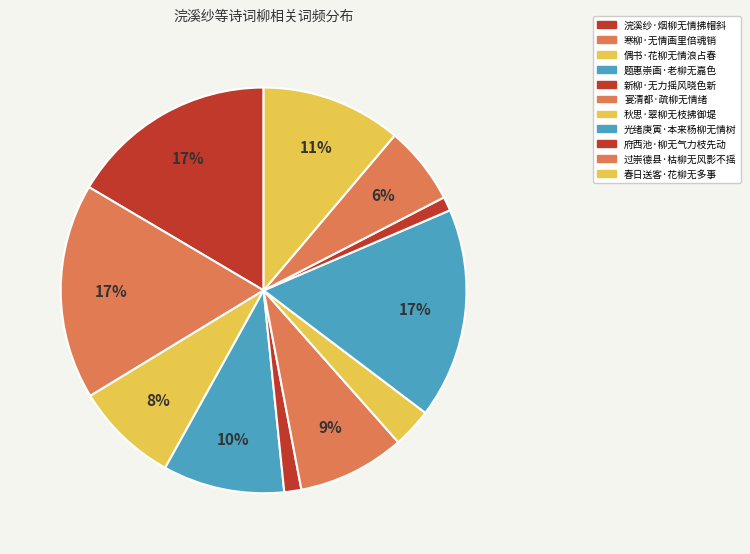

Count the number of slices in the pie.

11